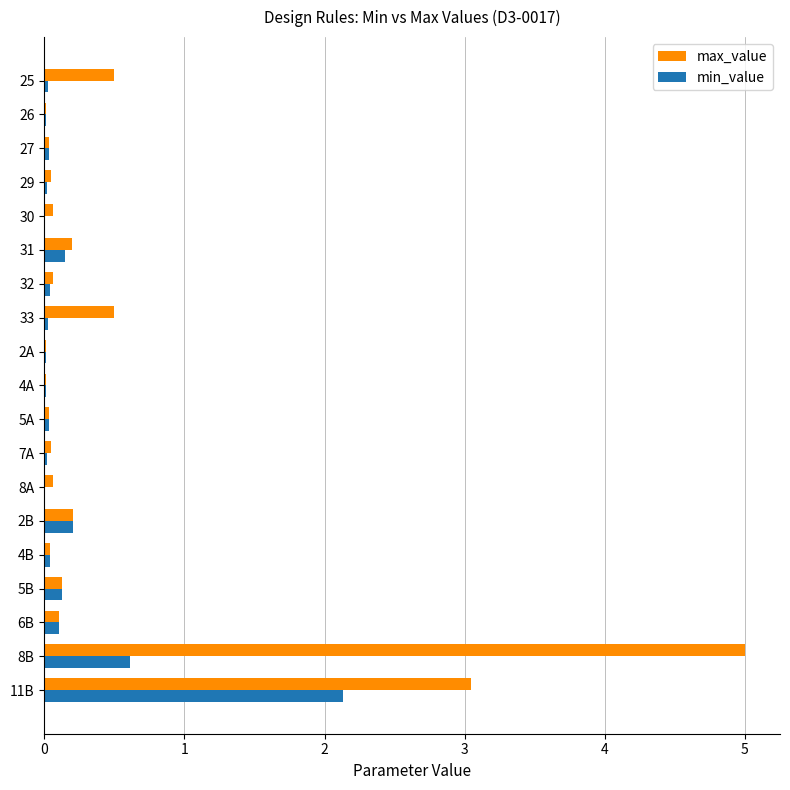

What are all the series names shown in the legend?

max_value, min_value